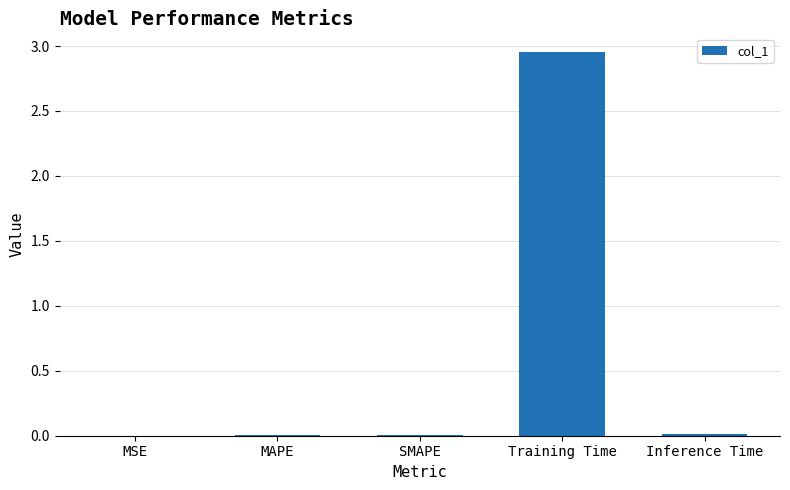

At which category does the chart reach its peak across all series?

Training Time